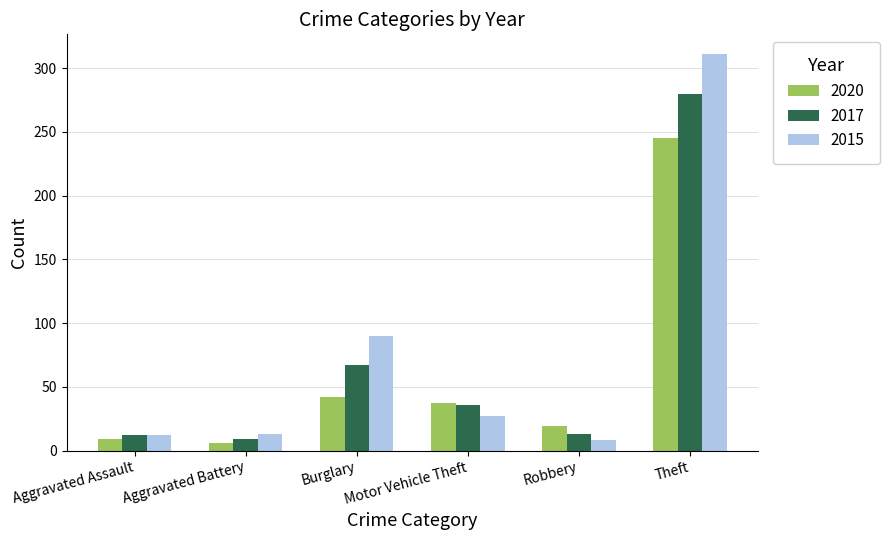

What are all the series names shown in the legend?

2020, 2017, 2015